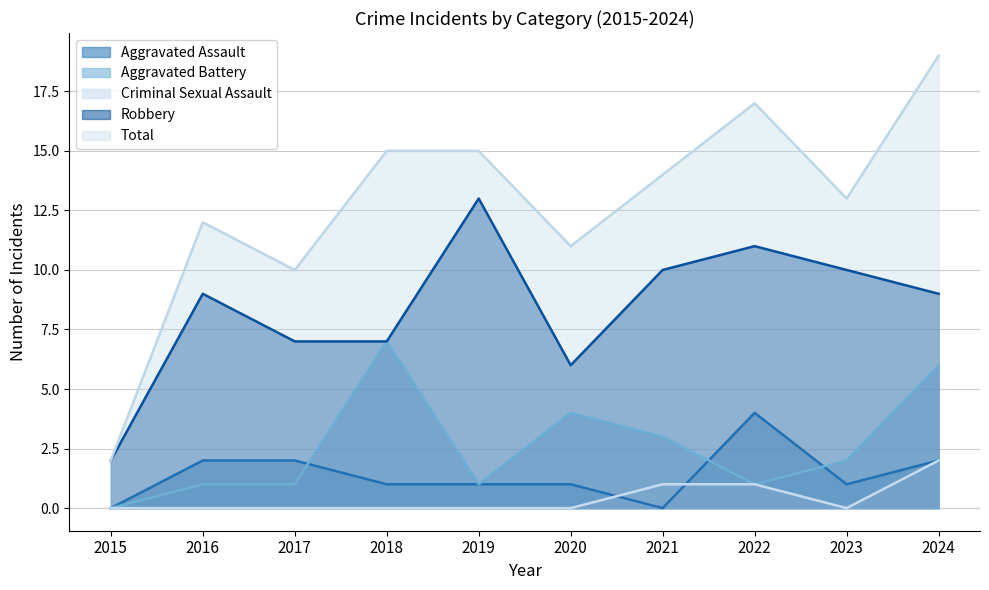

How many values in the Aggravated Battery series are below 2?

5